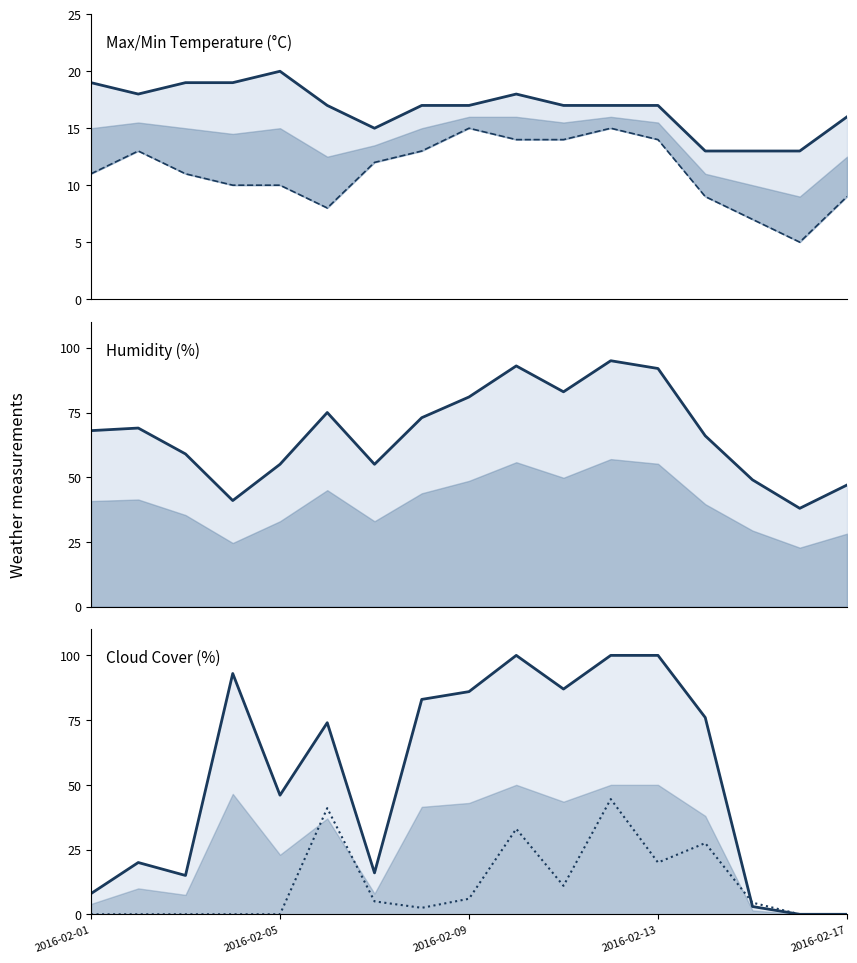

How many interior local valleys does the Cloud Cover series have?

4